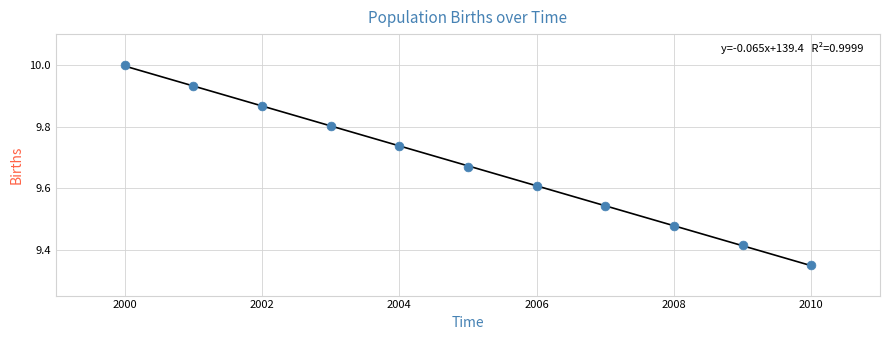

What is the range of X values (max minus min)?

10.0